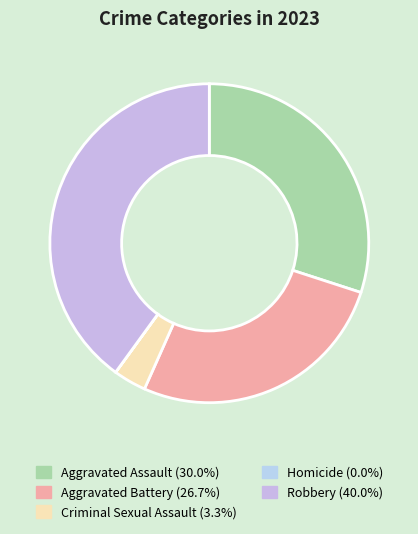

Approximately how many times larger is the value at Aggravated Battery compared to Robbery?

0.7